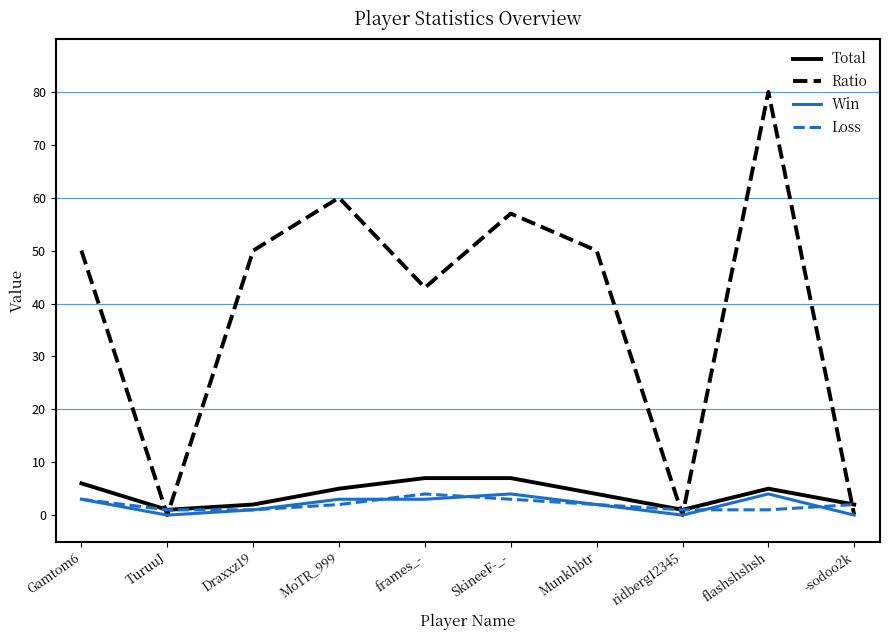

Is it true that Ratio equals 24 at Gamtom6?

False